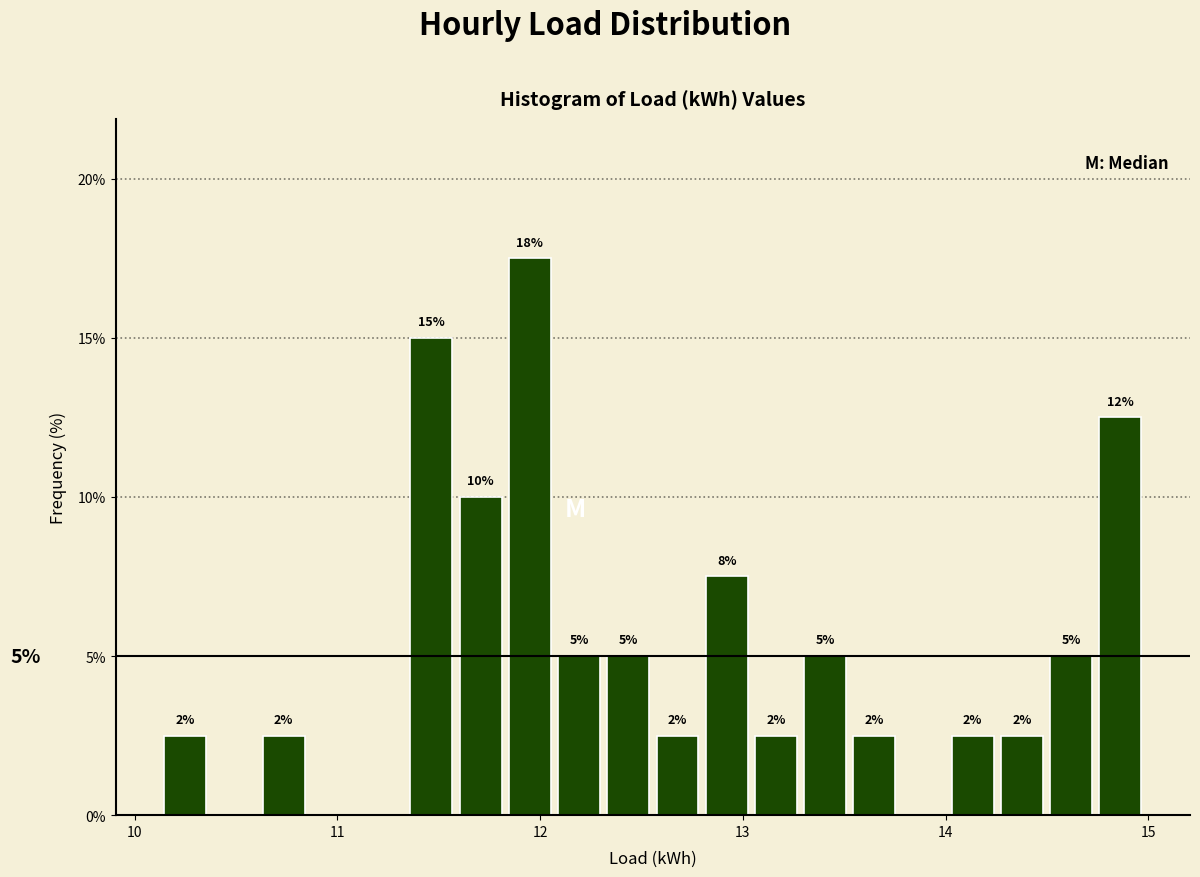

Read against the x-axis, roughly where is the centre of the tallest bar?

11.9